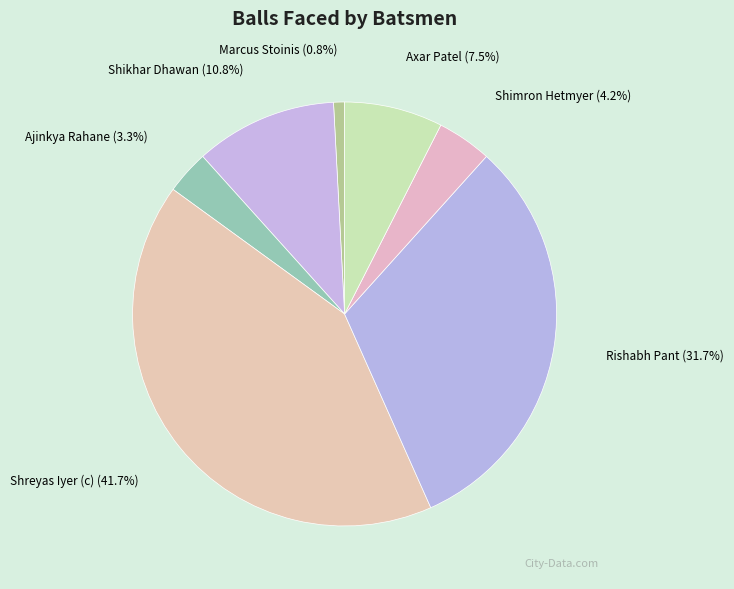

What is the ratio of the value at Rishabh Pant to the value at Shreyas Iyer (c)?

0.8